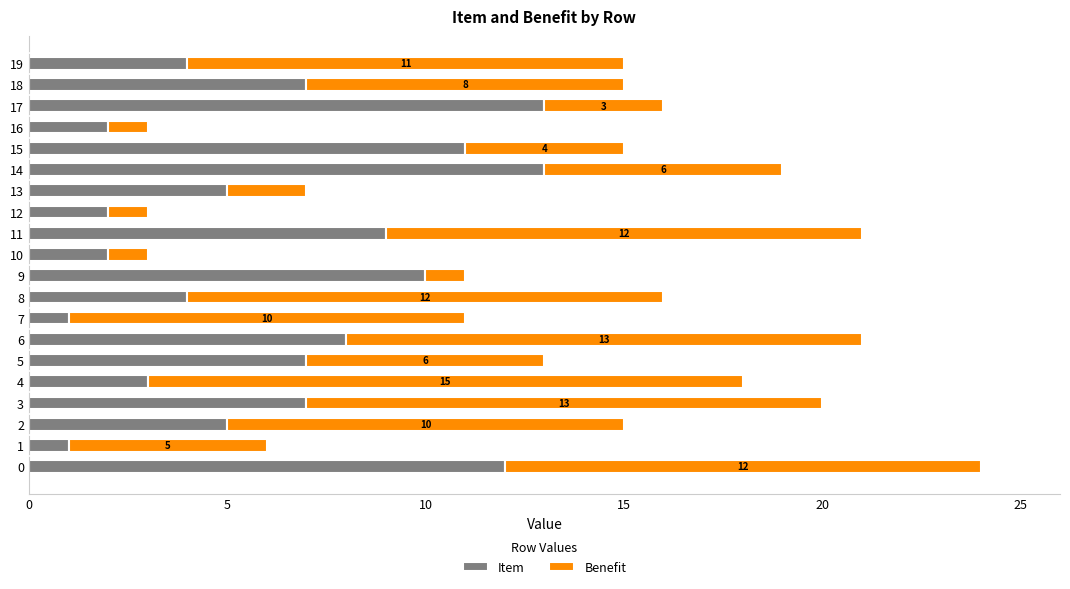

What is the maximum value for Item?

13